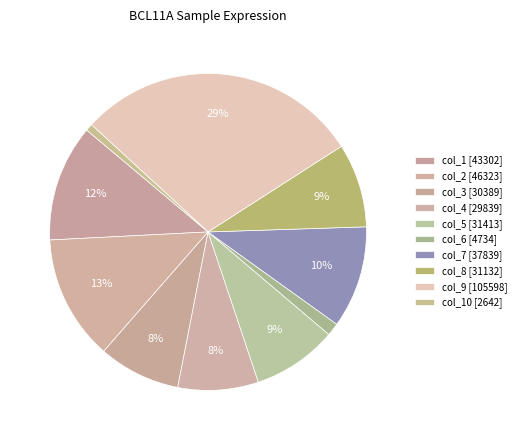

Does any single category account for the majority?

No